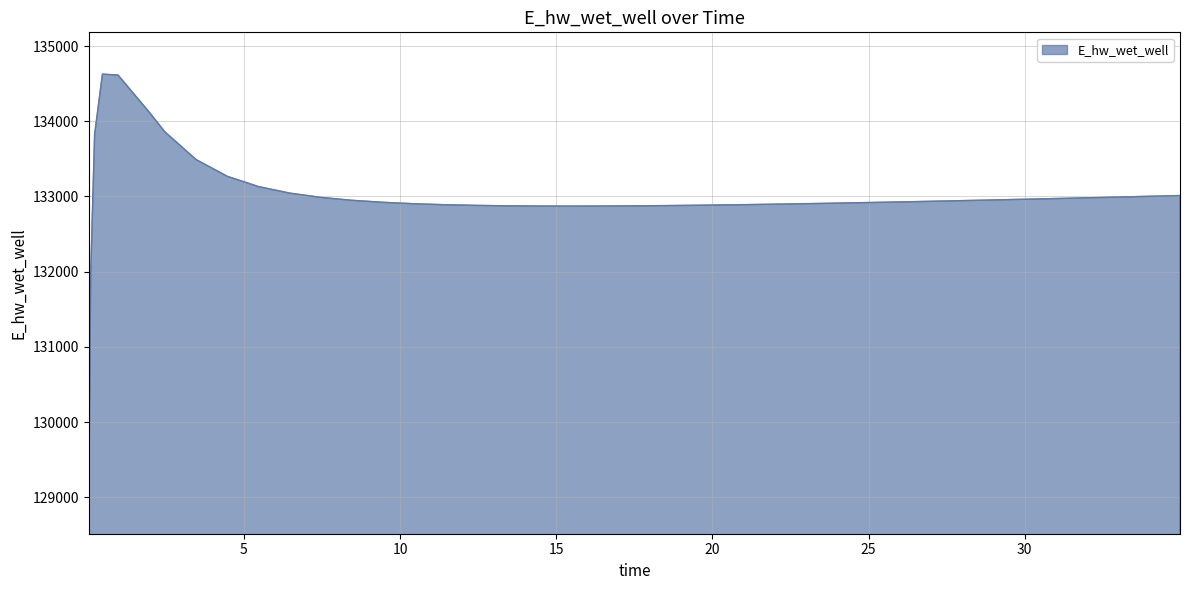

What is the smallest value displayed?

129070.1